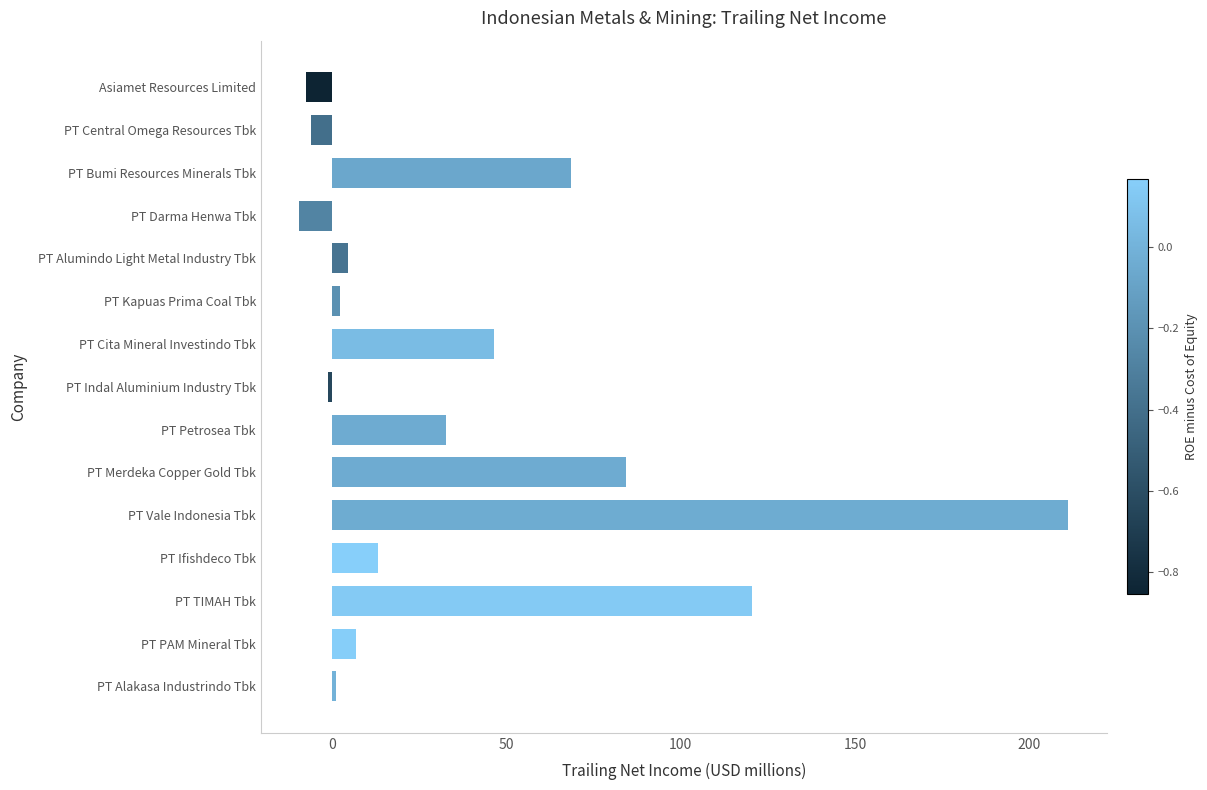

True or false: the data shows -6.0 at PT Central Omega Resources Tbk.

True